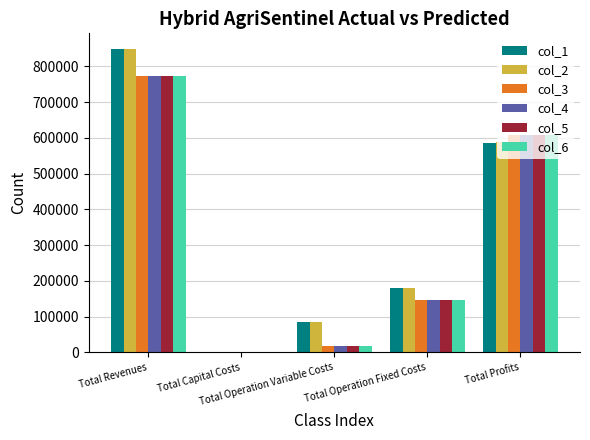

What is the greatest value displayed?

850079.5